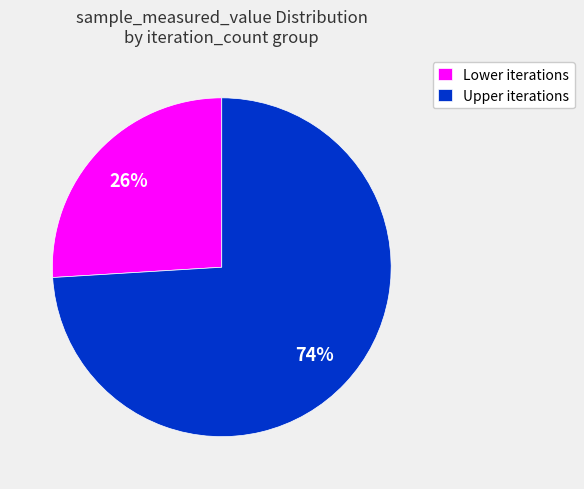

Is there any slice that represents more than half of the pie?

Yes